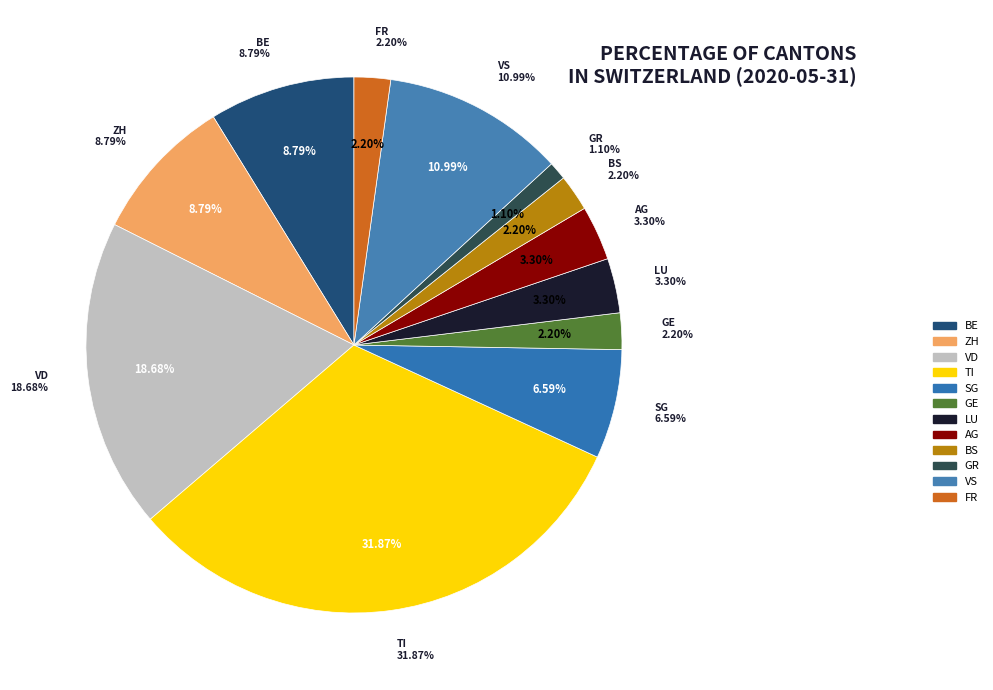

What is the largest slice in the pie chart?

TI